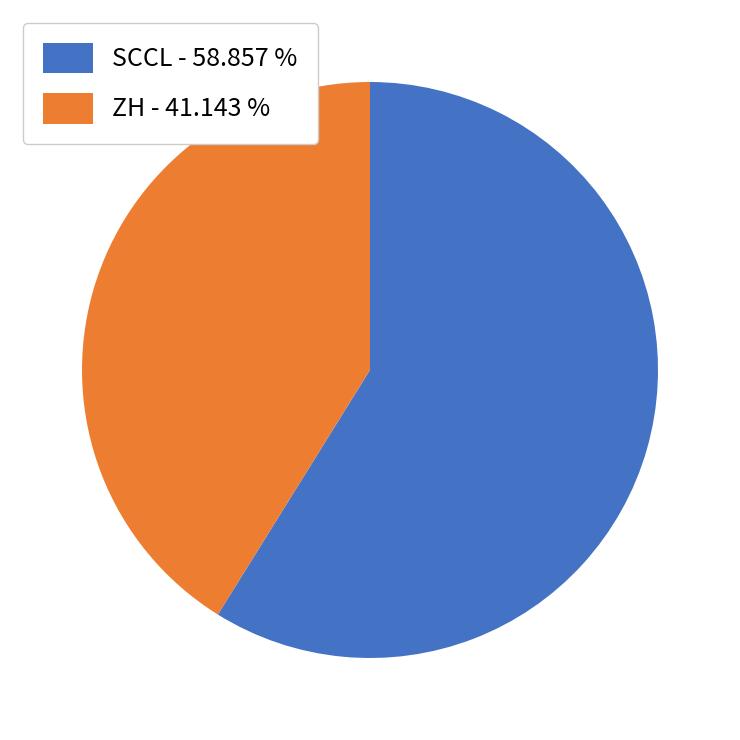

Which category has the biggest portion of the pie?

SCCL - 58.857 %